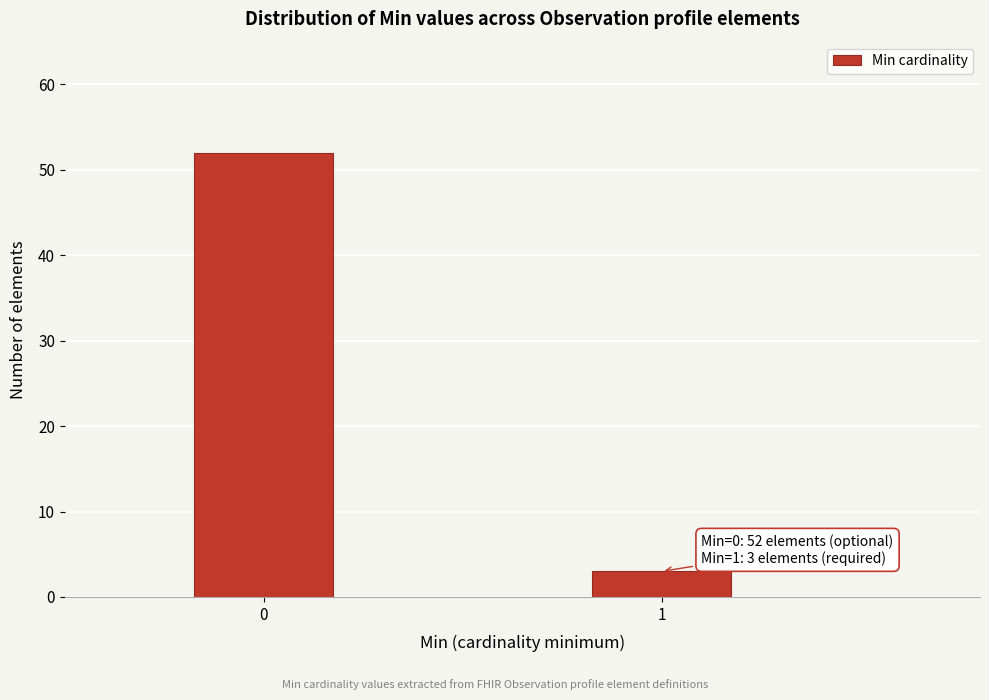

Reading left to right, transcribe all the data shown in this chart.

52	3